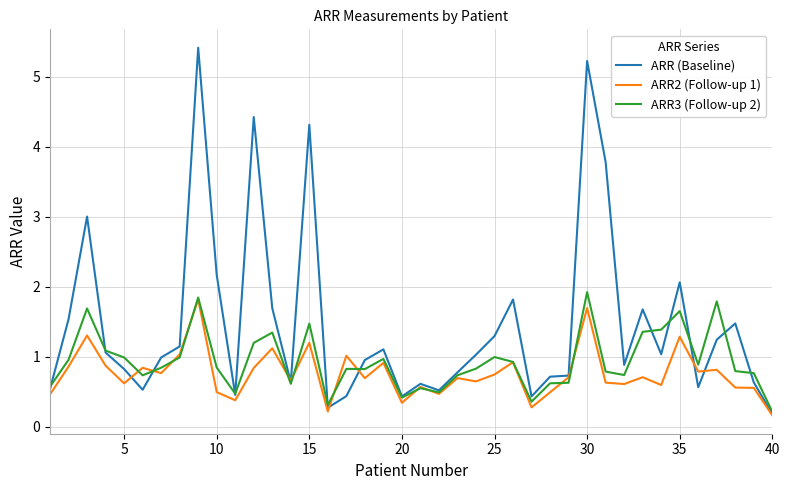

List the series in order of their overall mean, lowest first.

ARR2 (Follow-up 1), ARR3 (Follow-up 2), ARR (Baseline)